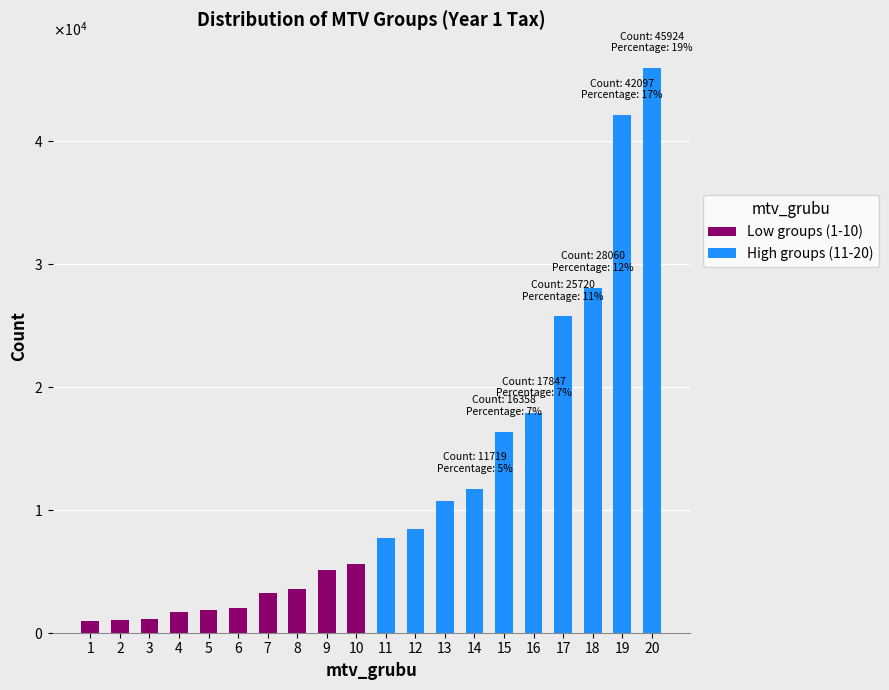

At which category does the chart reach its peak across all series?

20